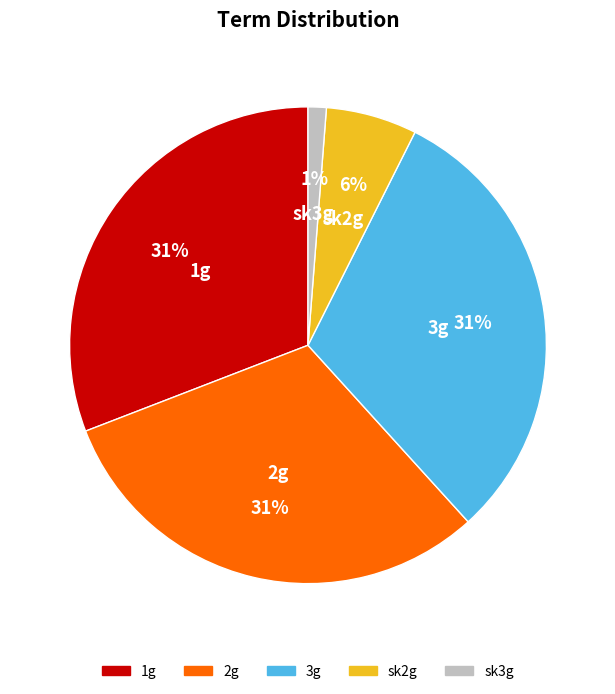

To the nearest percent, what is the difference between the sk3g and 1g slice percentages?

30%